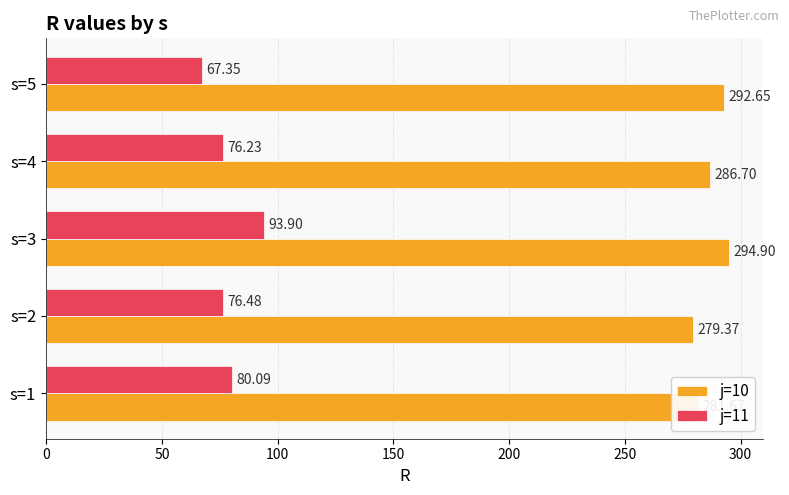

At how many categories does at least one series exceed 175?

5